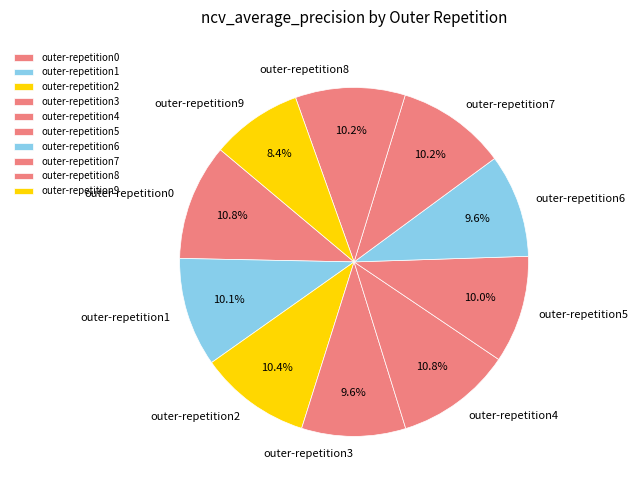

Is there any slice that represents more than half of the pie?

No